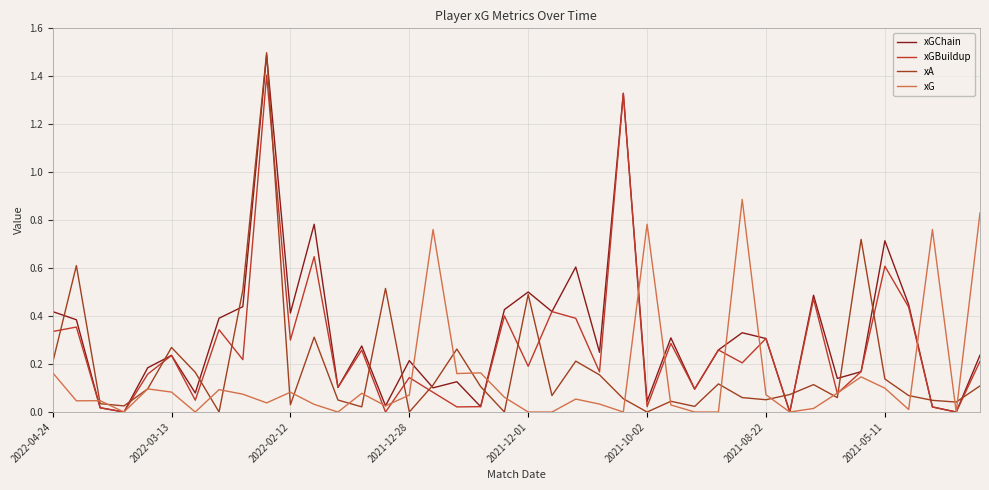

List the series in order of their overall mean, lowest first.

xG, xA, xGBuildup, xGChain